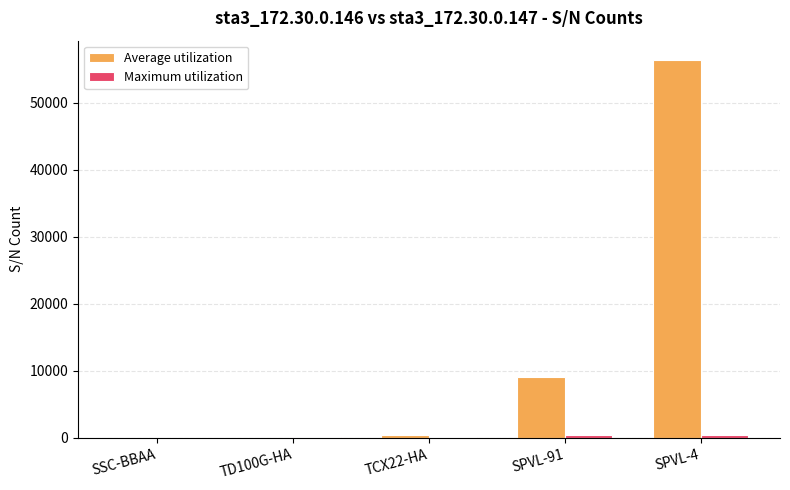

Count the number of data series in this chart.

2